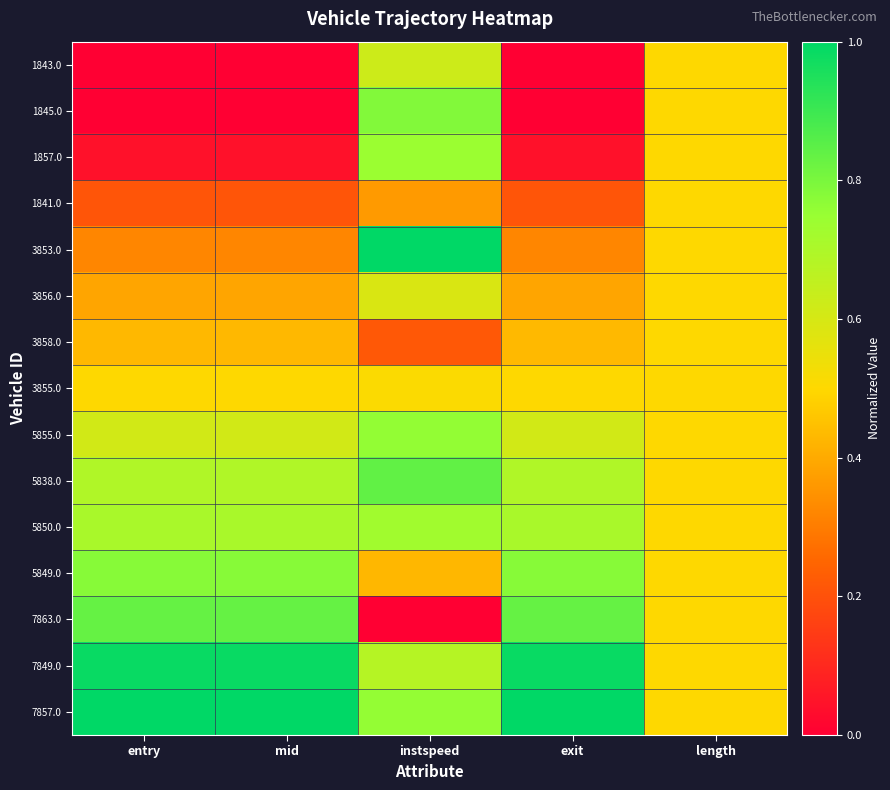

At length, list the series in order from smallest to largest.

1843.0, 1845.0, 1857.0, 1841.0, 3853.0, 3856.0, 3858.0, 3855.0, 5855.0, 5838.0, 5850.0, 5849.0, 7863.0, 7849.0, 7857.0